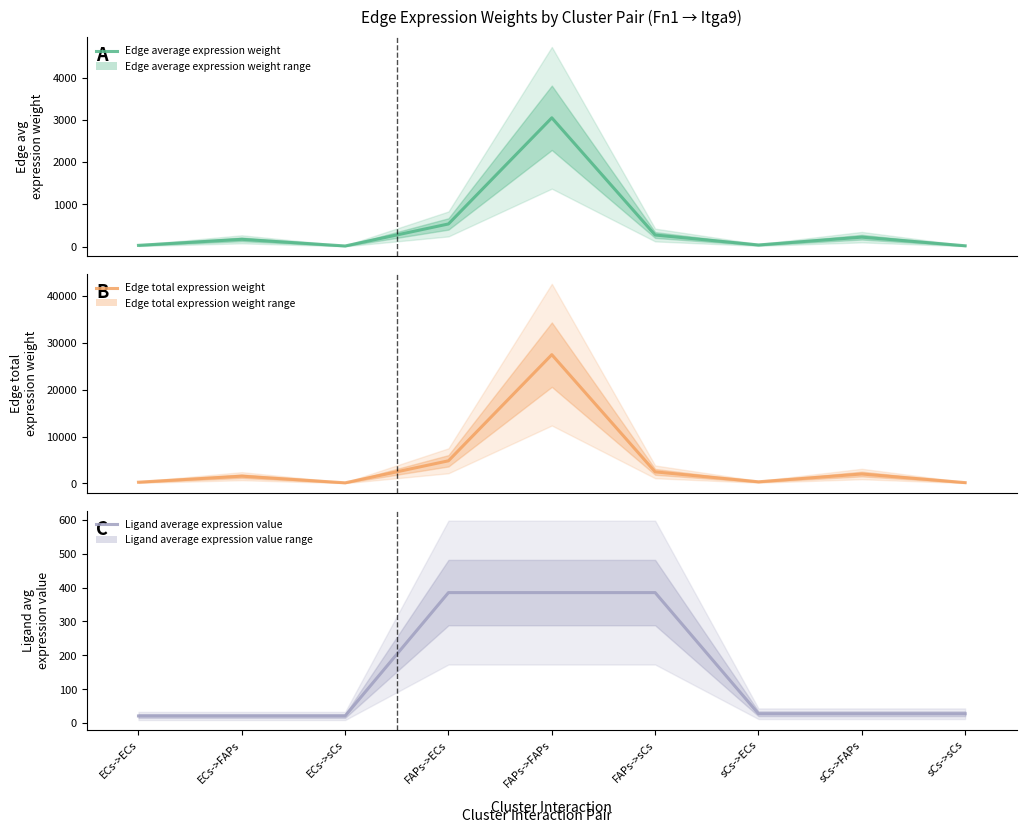

At which label does Edge total expression weight reach its minimum?

ECs->sCs